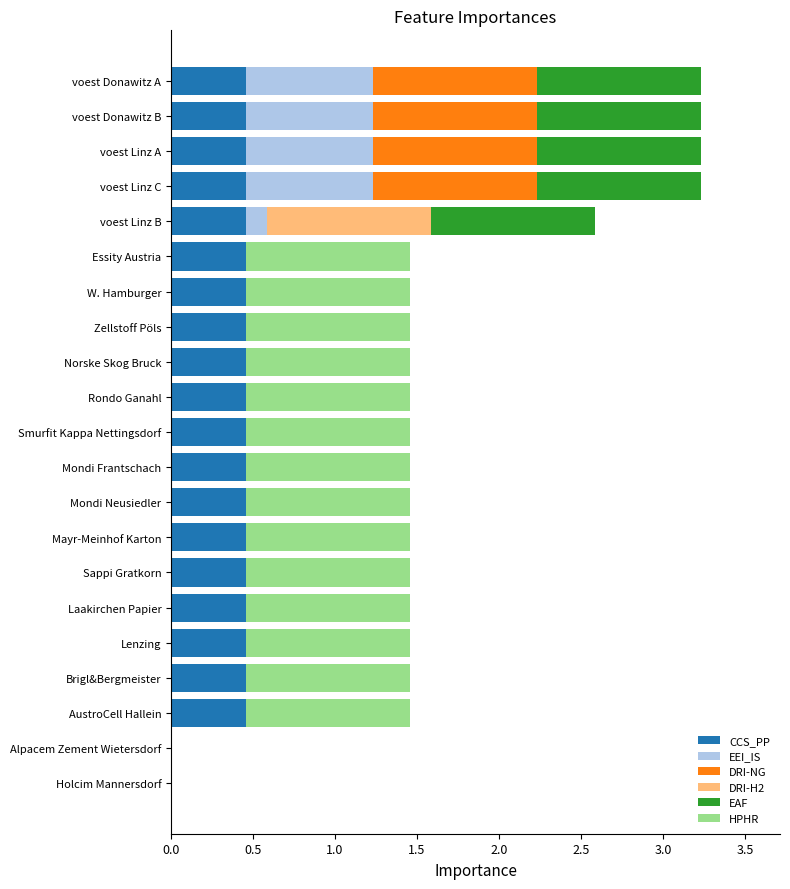

What are all the series names shown in the legend?

CCS_PP, EEI_IS, DRI-NG, DRI-H2, EAF, HPHR